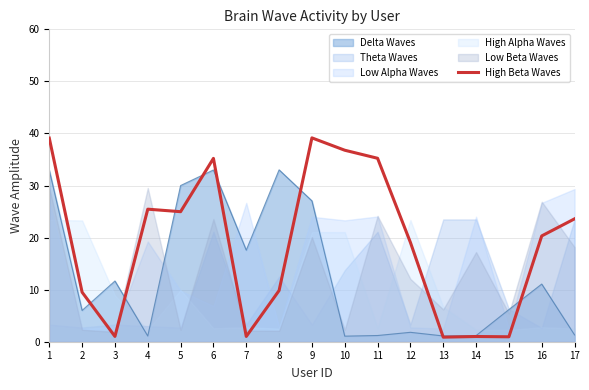

The value of High Beta Waves at 1 is 18.9. True or false?

False